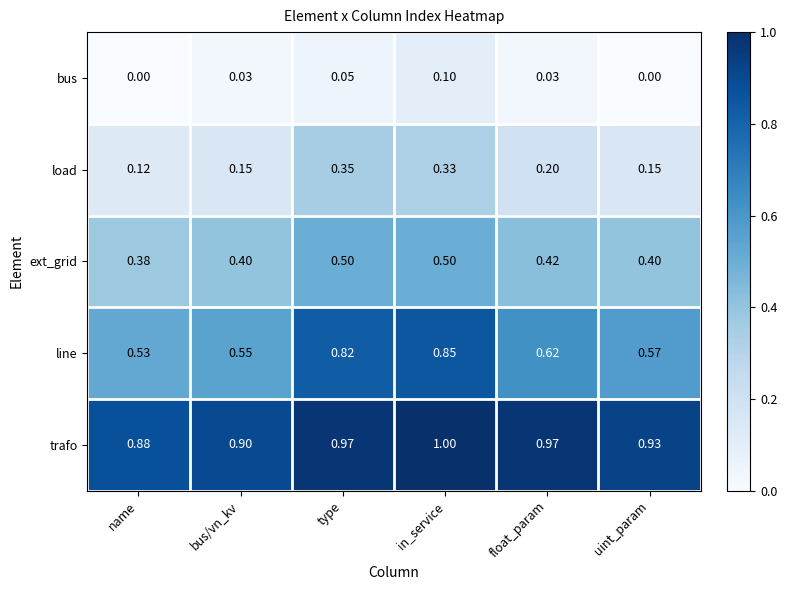

At which category does the chart reach its peak across all series?

in_service